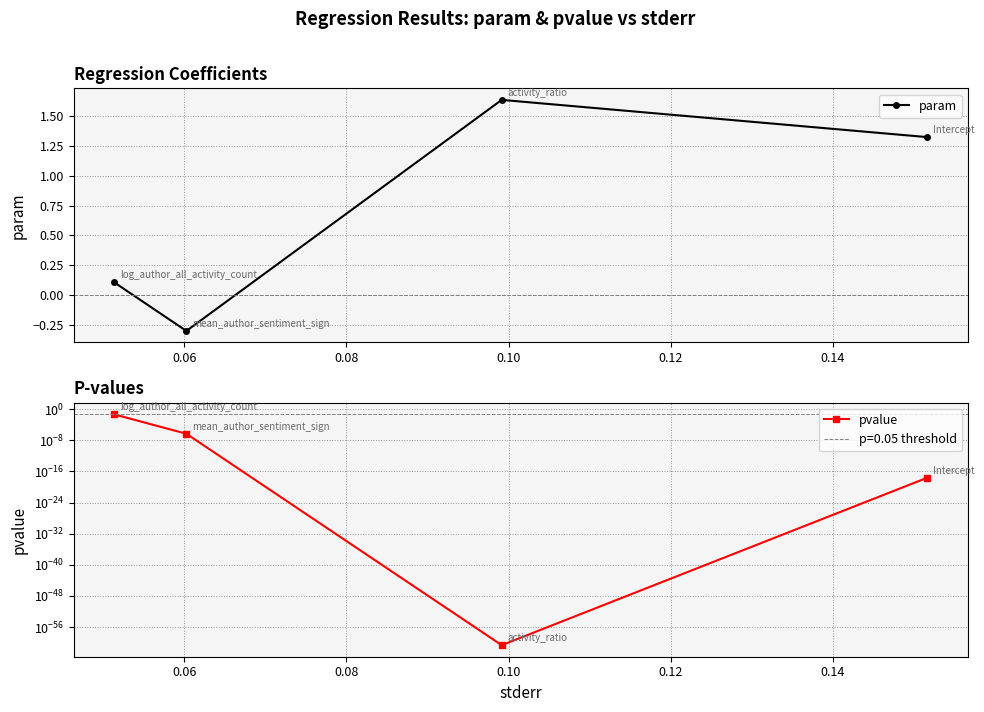

How many distinct data groups are displayed?

2